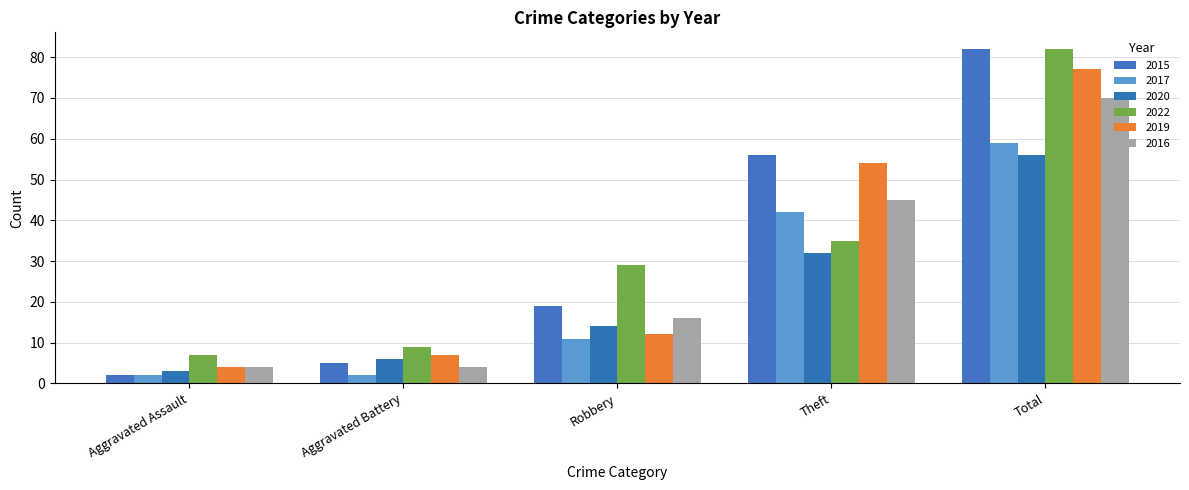

What value does the 2022 series have at Theft, to the nearest 10?

40